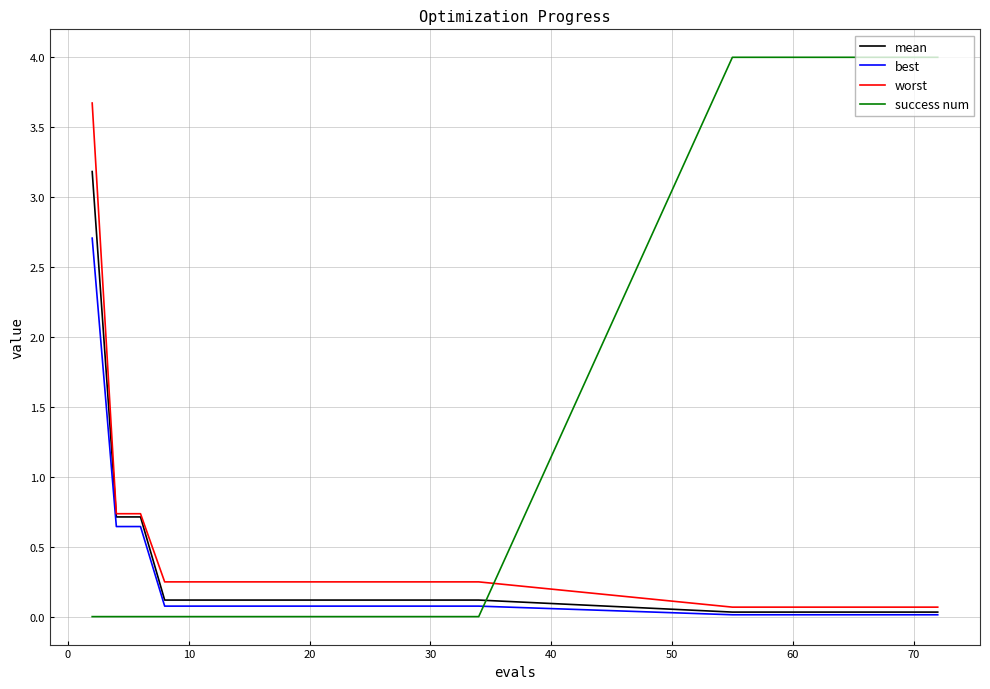

After their last crossing, which series has the higher values: best or success num?

success num